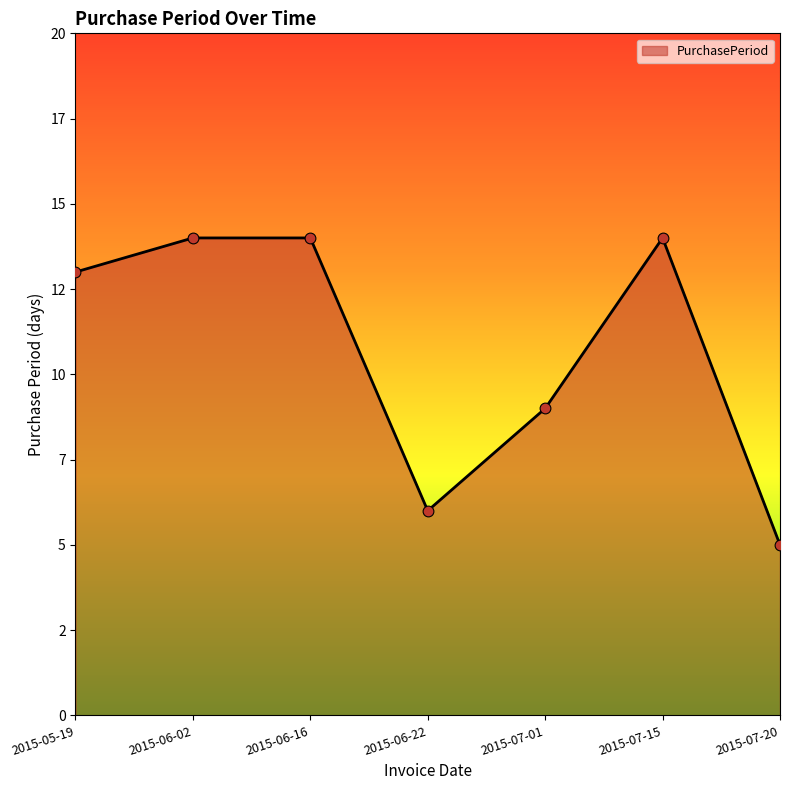

What is the change in value from 2015-05-19 to 2015-07-20?

-8